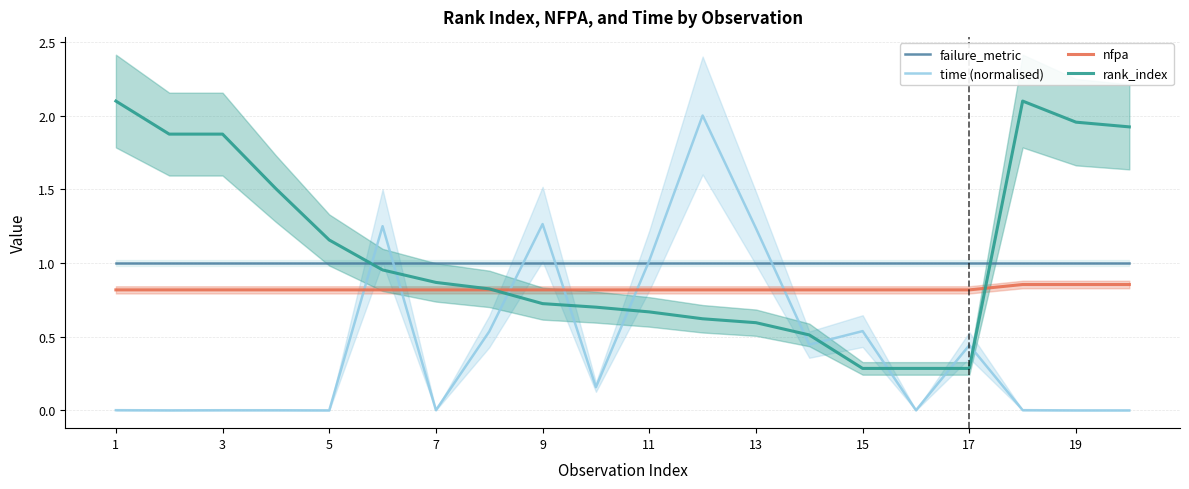

Which series has the widest spread of values?

time (normalised)